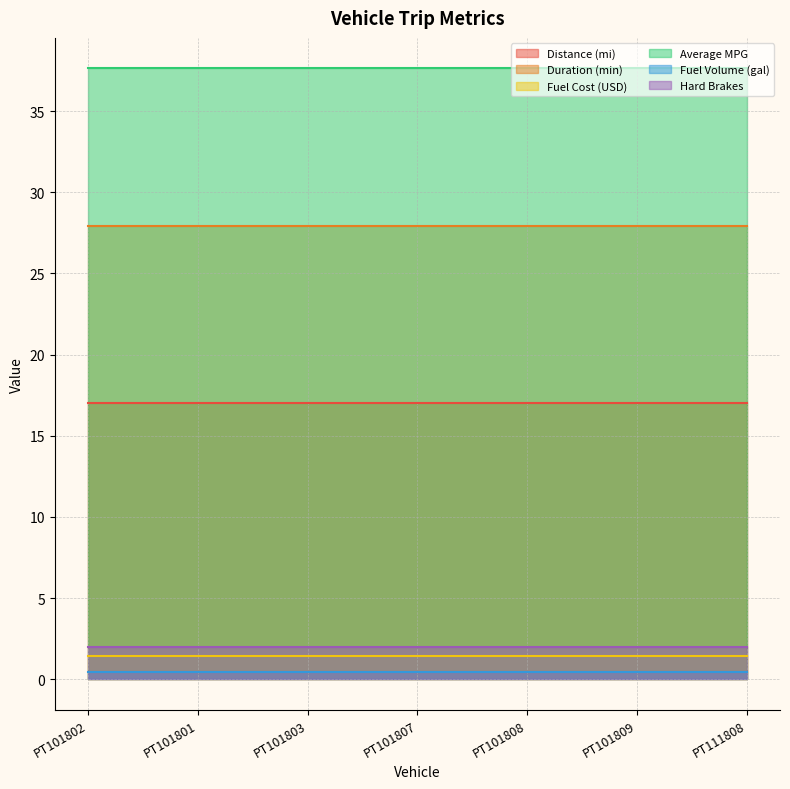

Between PT101803 and PT111808, which series saw the biggest shift?

Distance (mi)